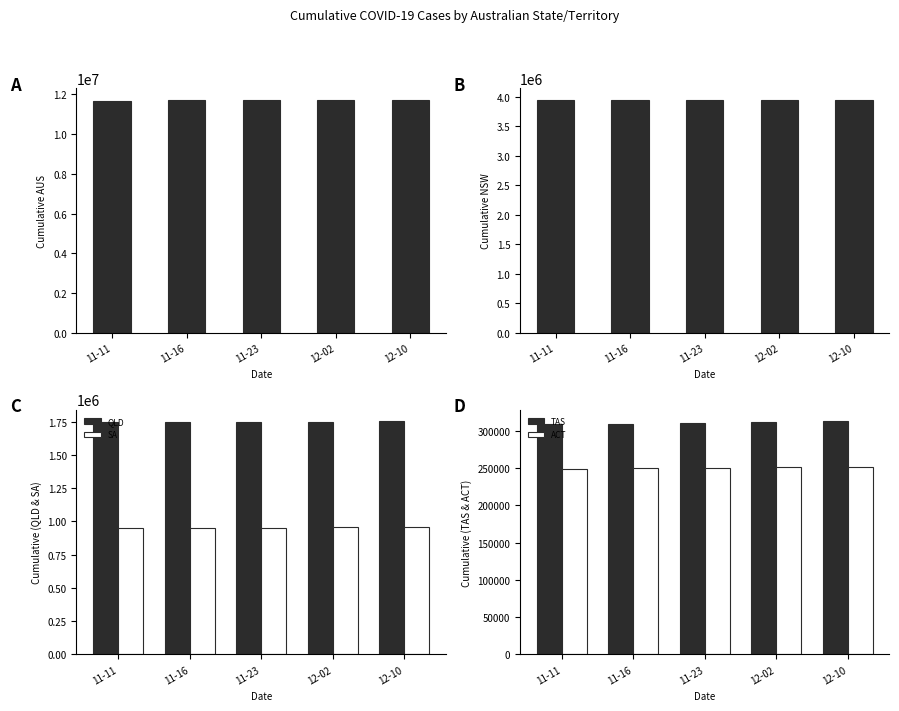

How many NSW values are between 3943225 and 3949554?

3